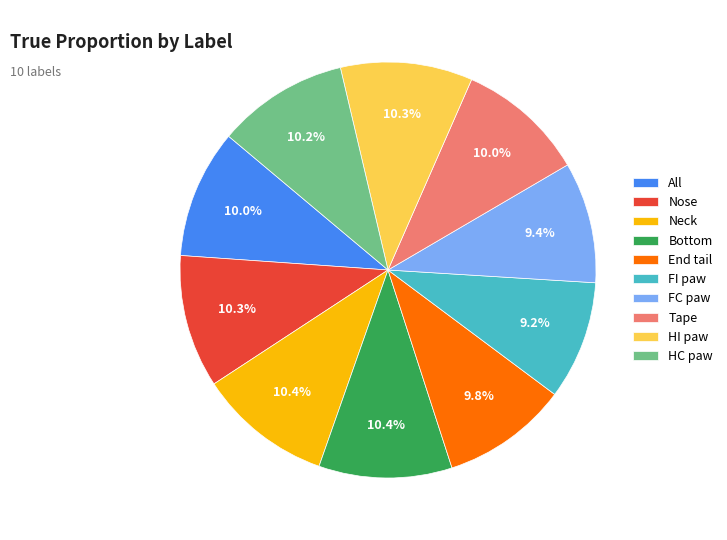

Count the number of slices in the pie.

10